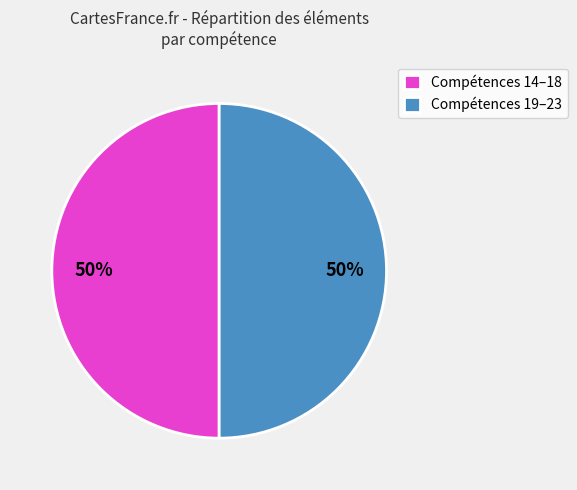

Count the number of slices in the pie.

2